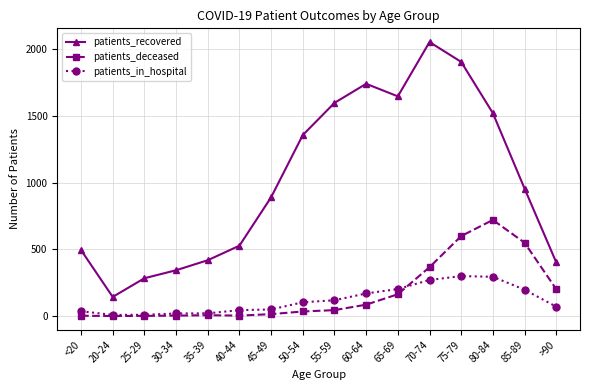

The patients_recovered series shows 300 at <20. True or false?

False